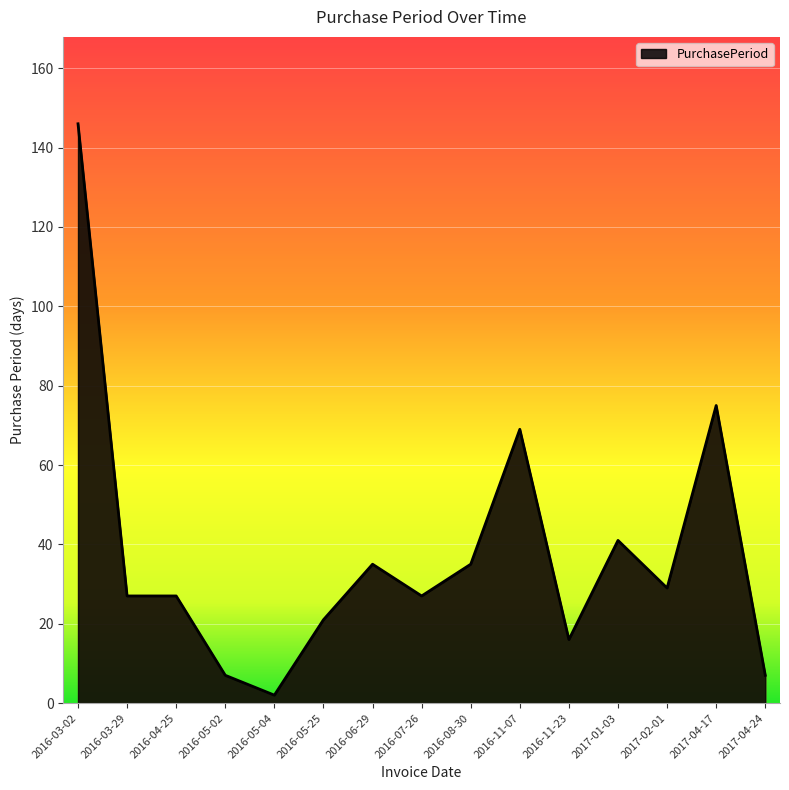

How many categories are shown in the chart?

15